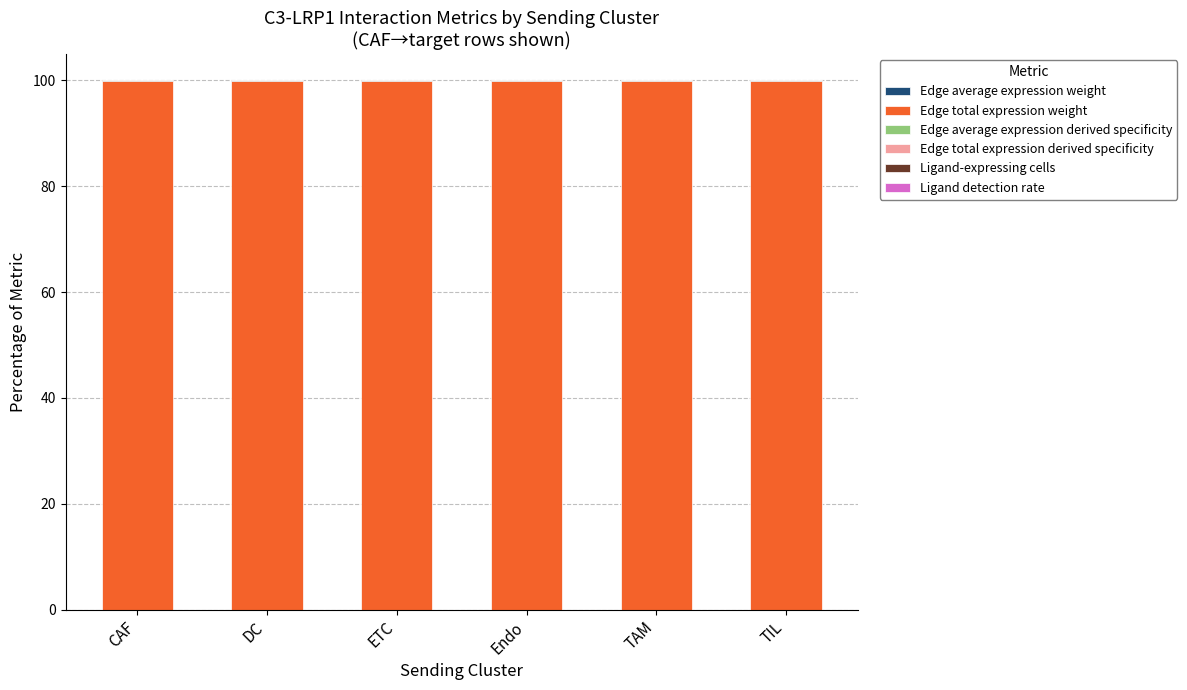

What is the total value across all series at ETC?

100.0